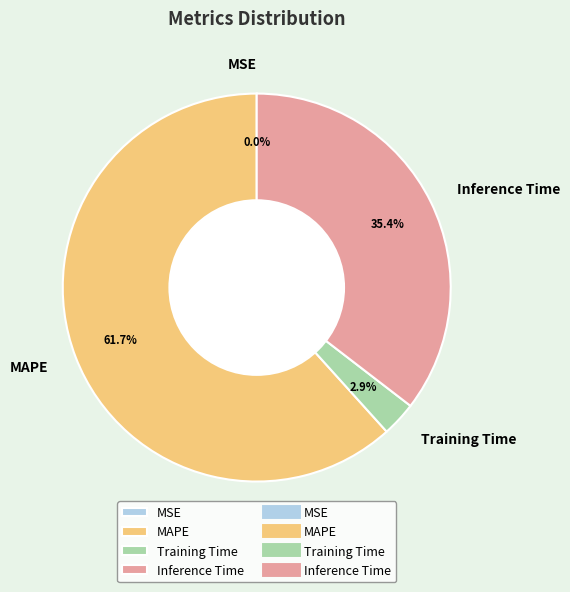

Do Inference Time and MAPE together represent more than half of the pie?

Yes